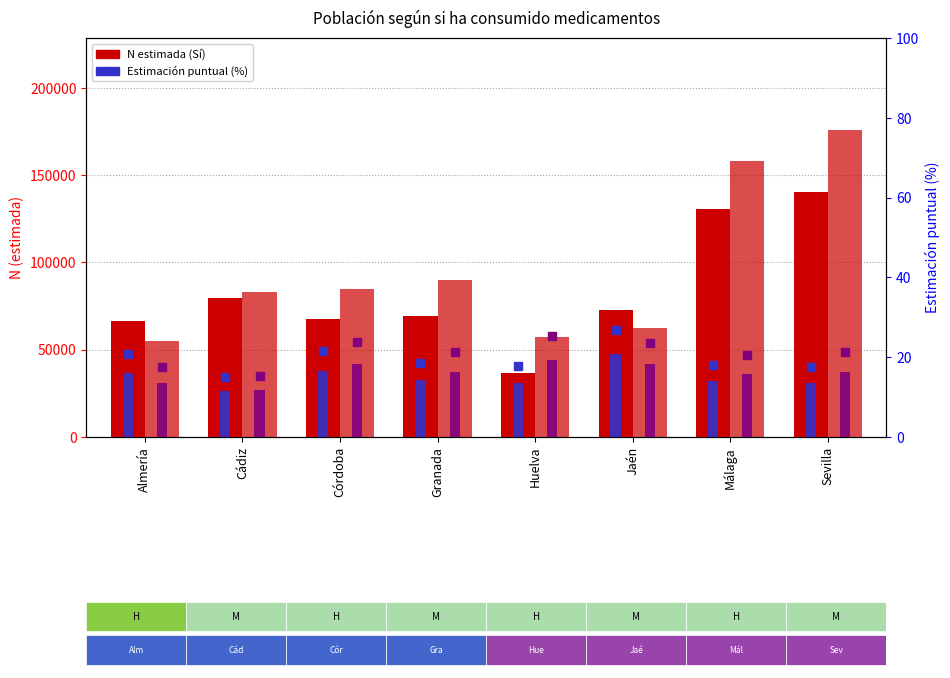

At which label is Hombre (Sí) closest to 88226?

Cádiz